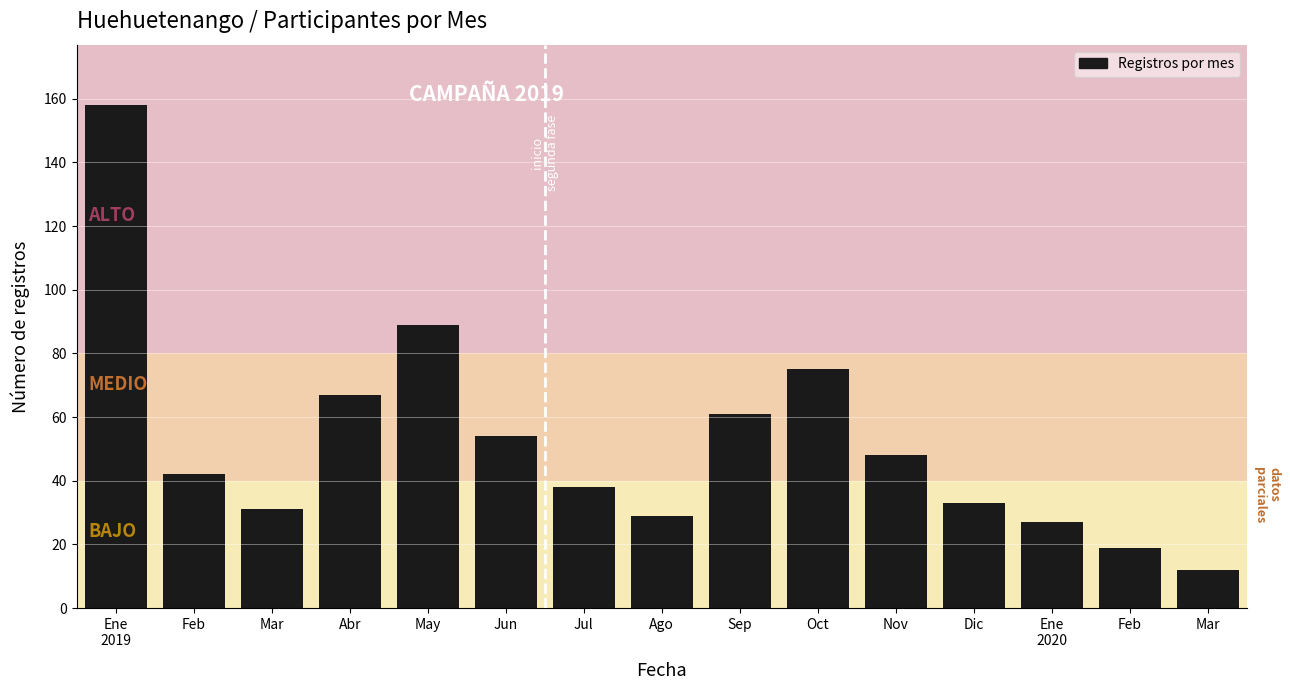

Does the chart contain any negative values?

No